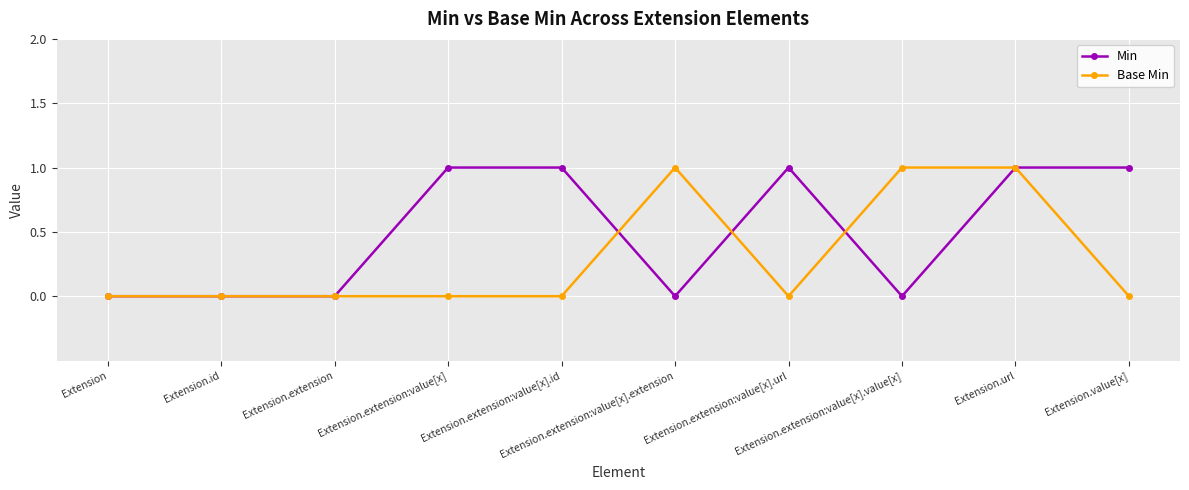

Rank the series by their average value, from highest to lowest.

Min, Base Min